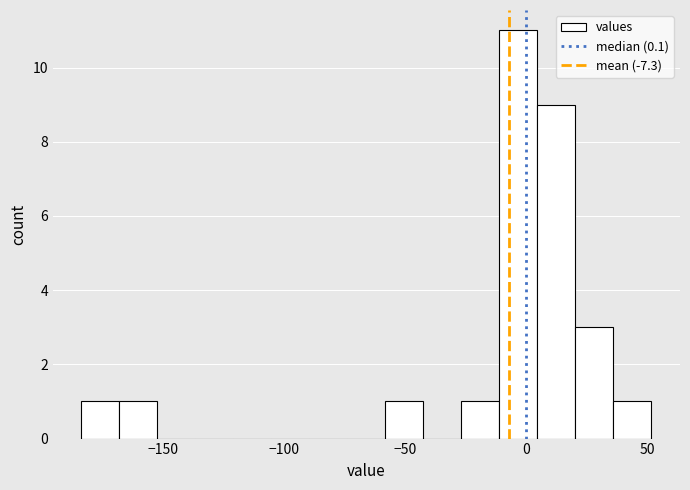

Read against the x-axis, roughly where is the centre of the tallest bar?

-5